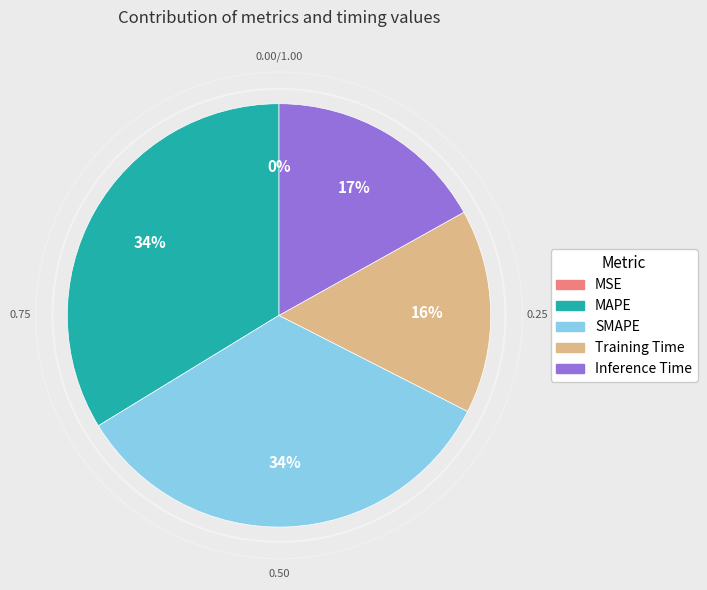

Count the number of slices in the pie.

5